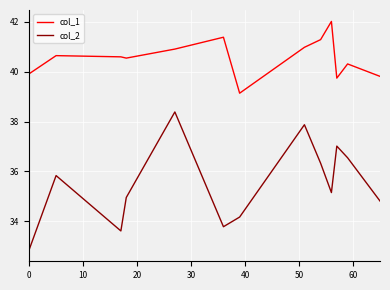

True or false: col_2 and col_1 cross at least once.

False